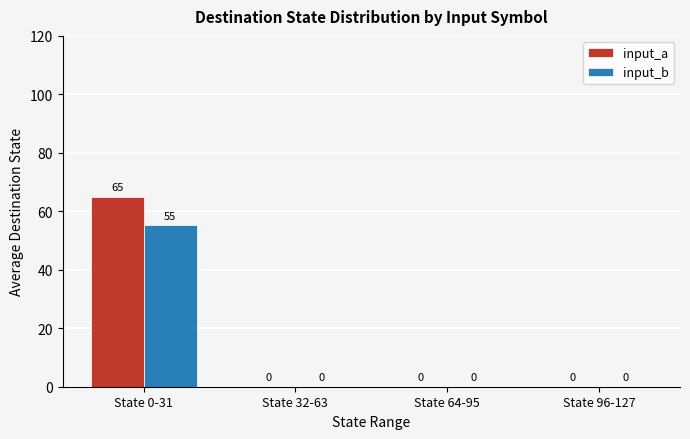

What value does the input_a series have at State 0-31?

64.9